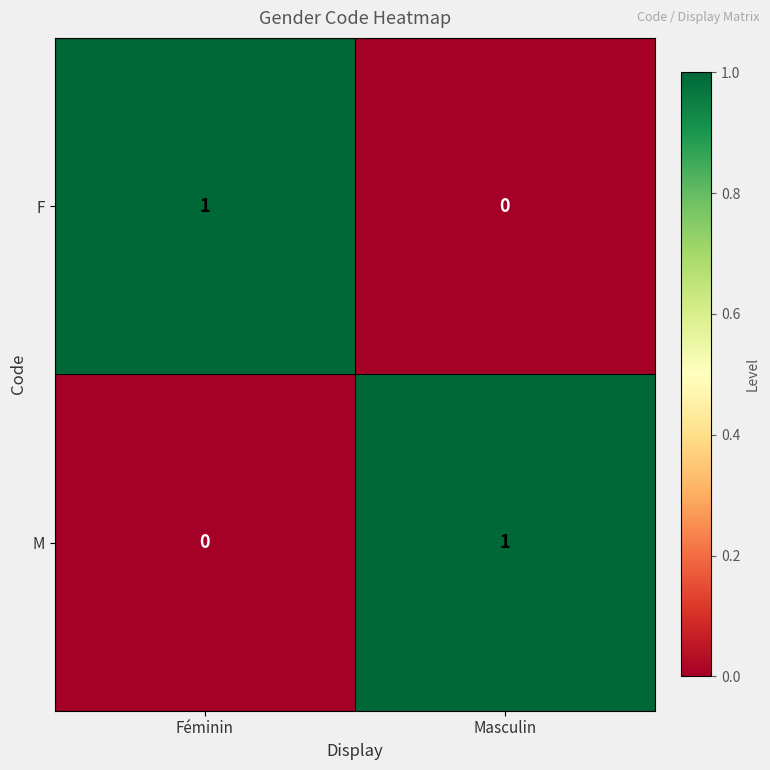

True or false: M has a value of 0 at Féminin.

True